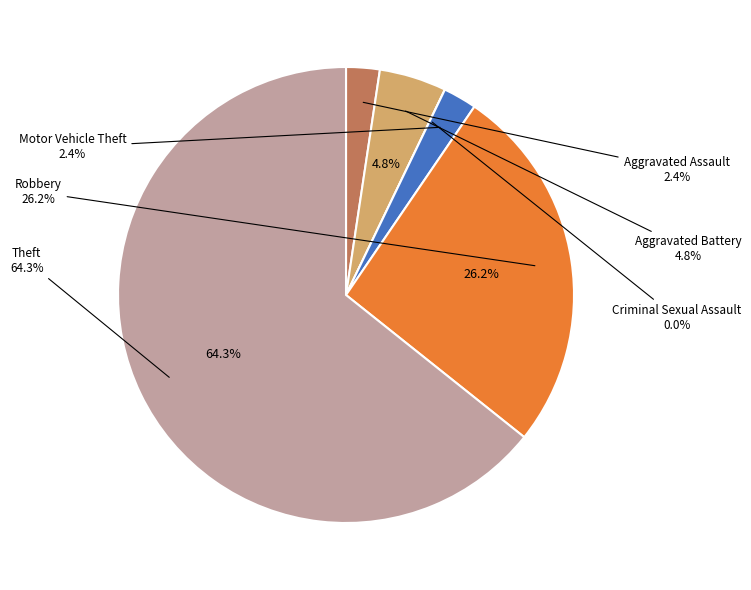

Rank the categories by value from lowest to highest.

Criminal Sexual Assault, Aggravated Assault, Motor Vehicle Theft, Aggravated Battery, Robbery, Theft